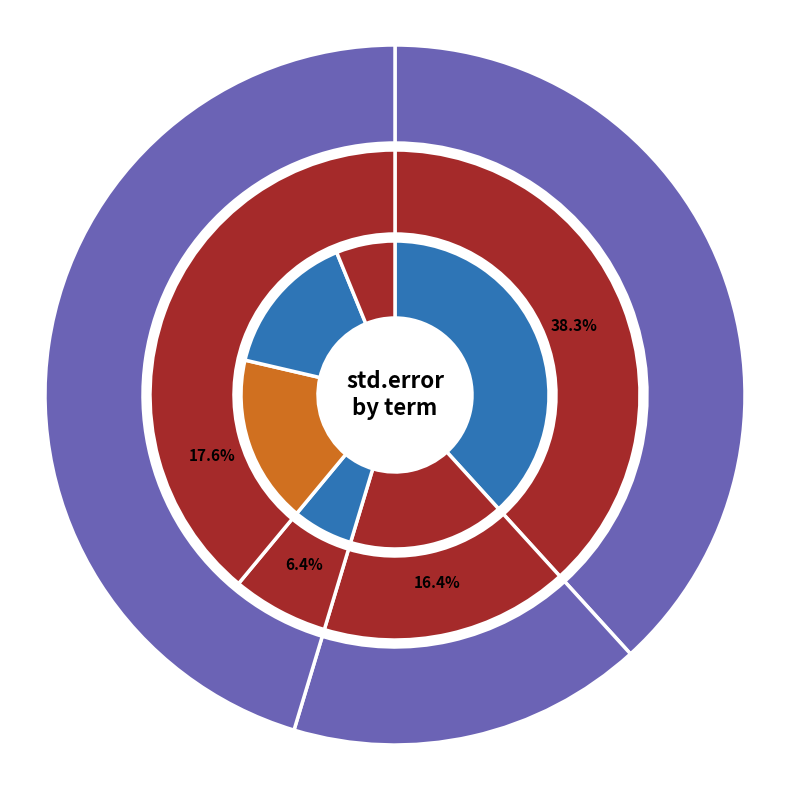

True or false: depth accounts for 18% of the total.

True